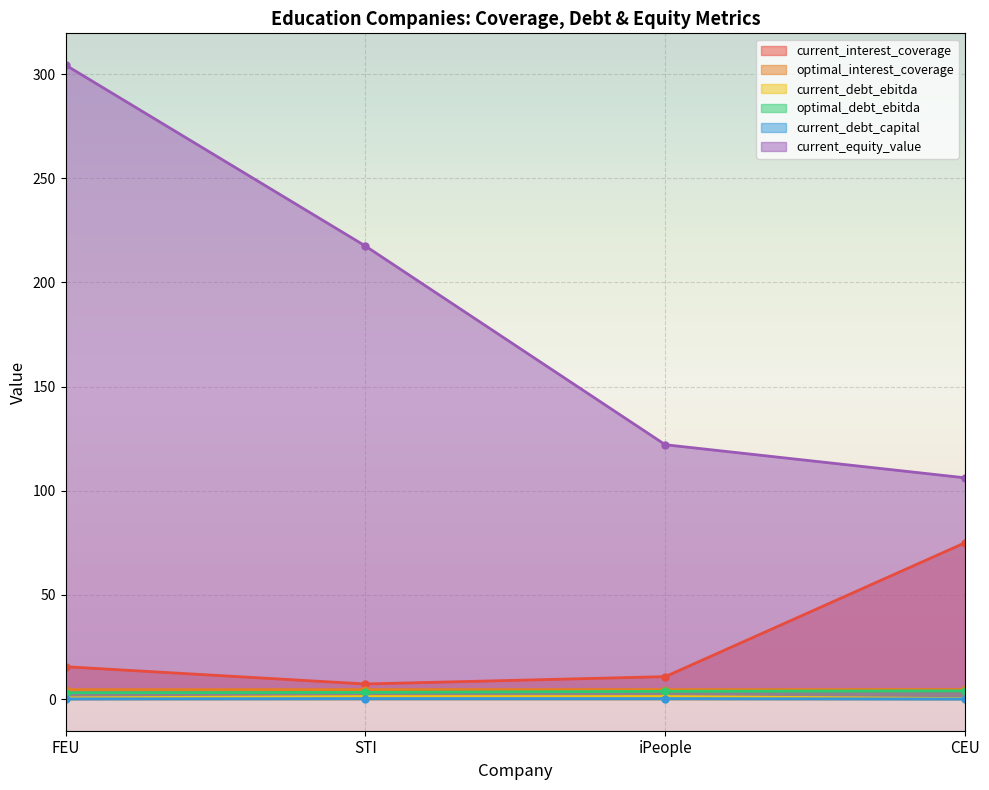

Which series has the largest total across all categories?

current_equity_value